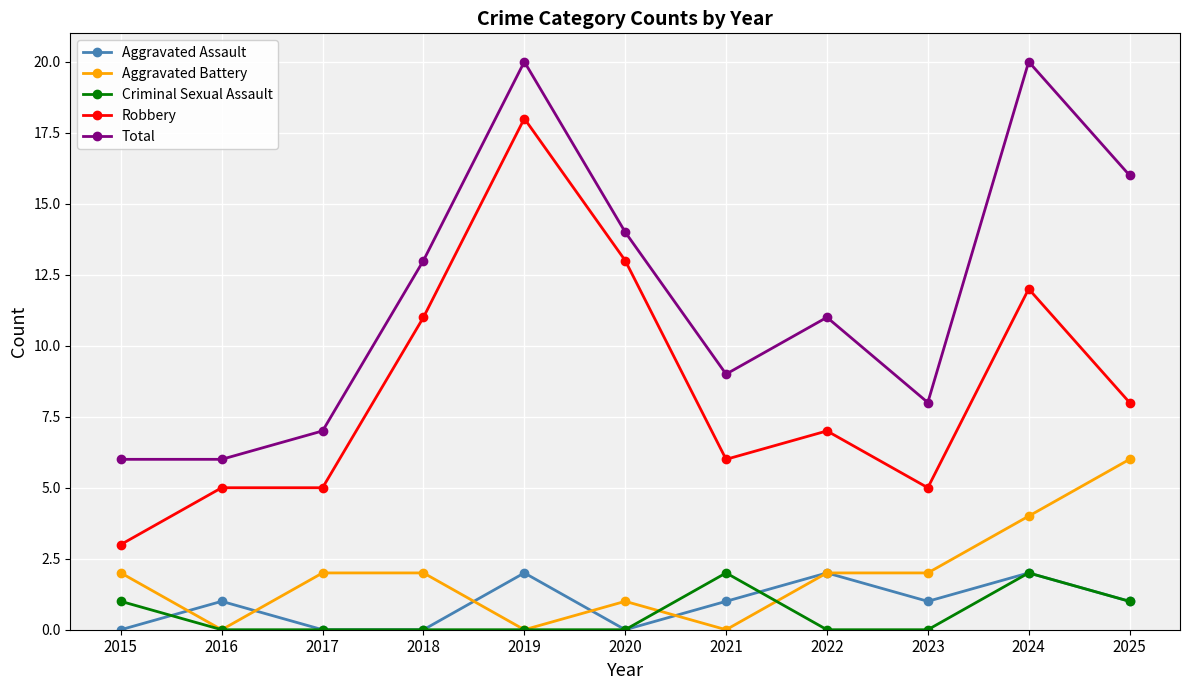

What is the greatest value displayed?

20